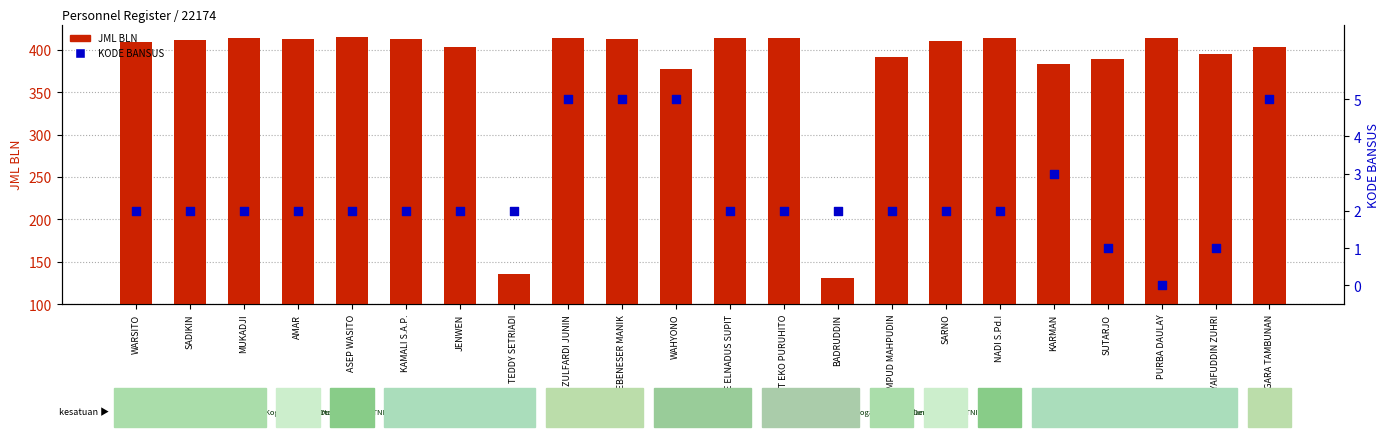

Which series has the widest spread of Y values?

JML BLN